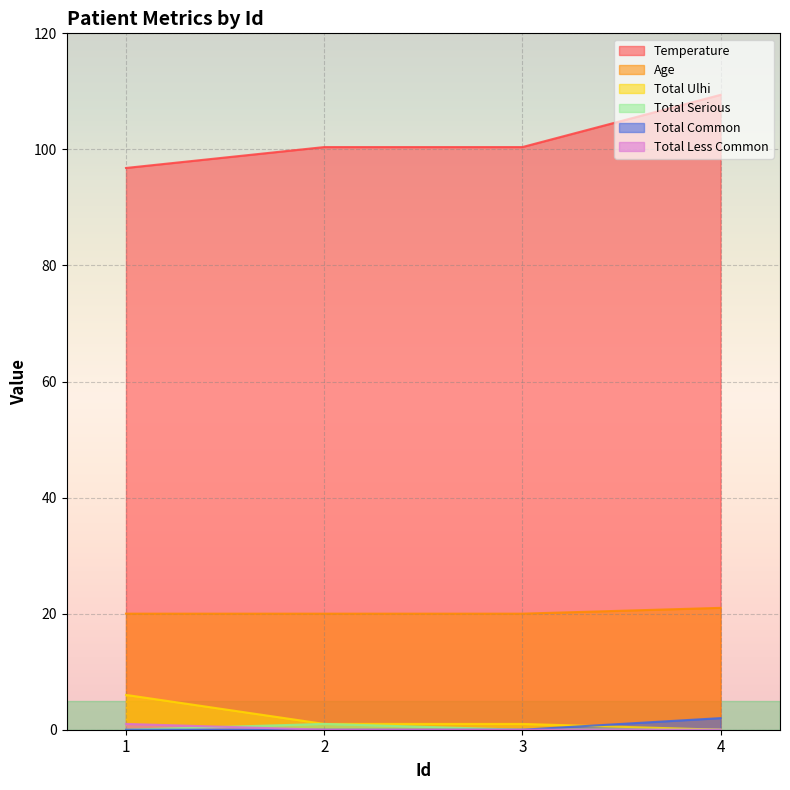

What is the value of the Total Ulhi point at the 1st from the left?

6.0